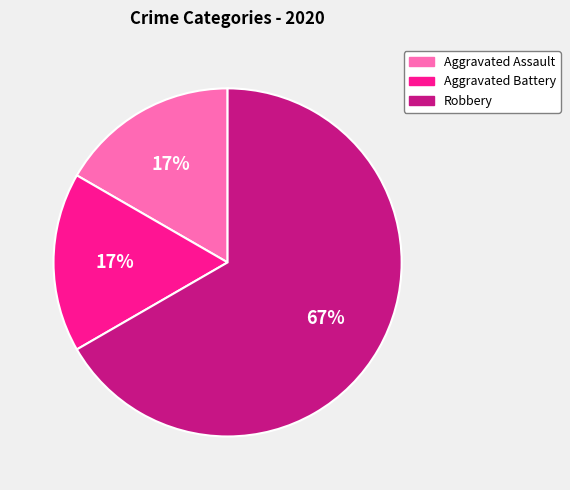

Which category accounts for the majority?

Robbery